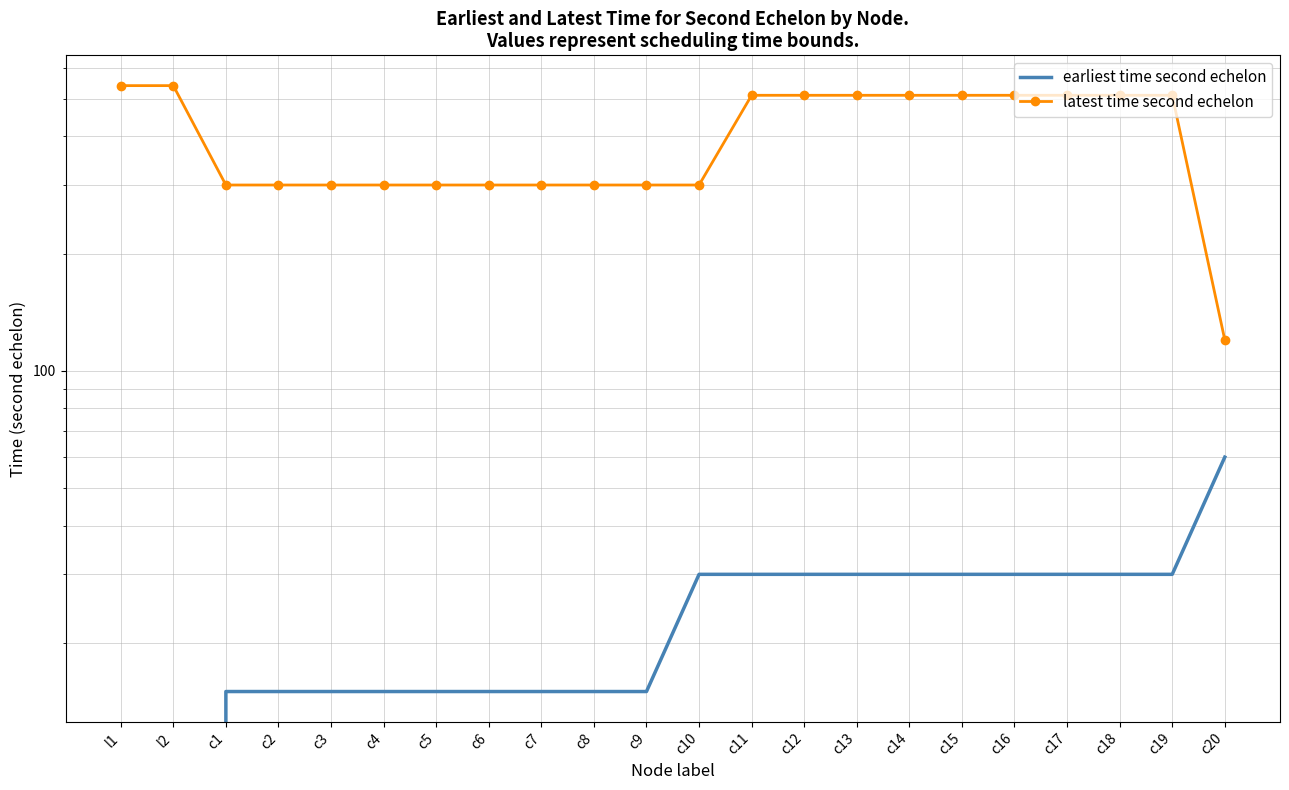

How many earliest time second echelon values are between 15 and 30?

19